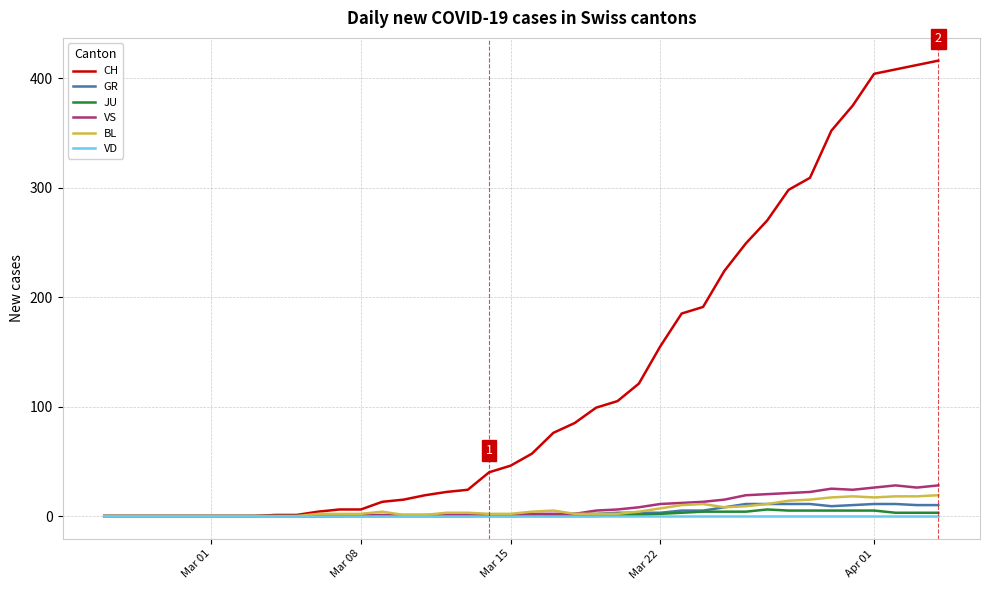

Which series has the largest range (max minus min)?

CH